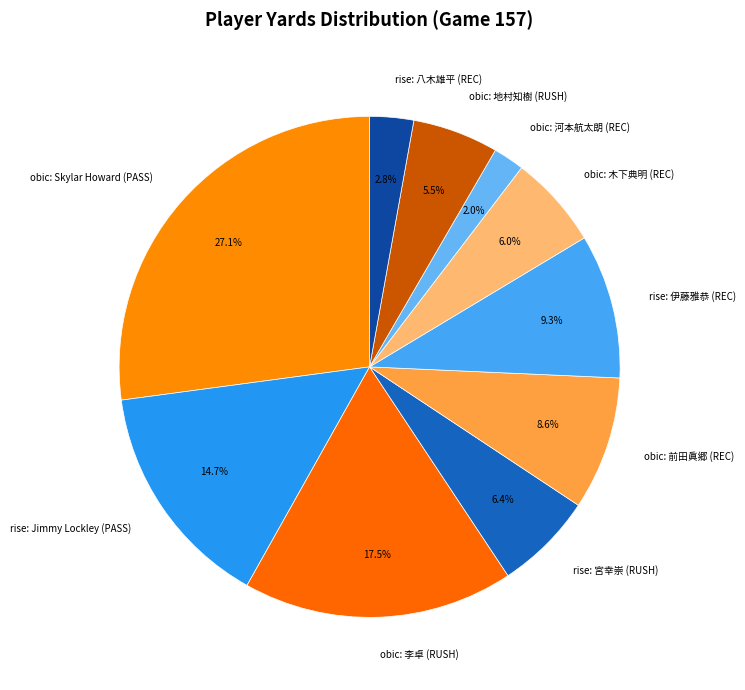

Does rise: 八木雄平 (REC) represent more than half of the total?

No